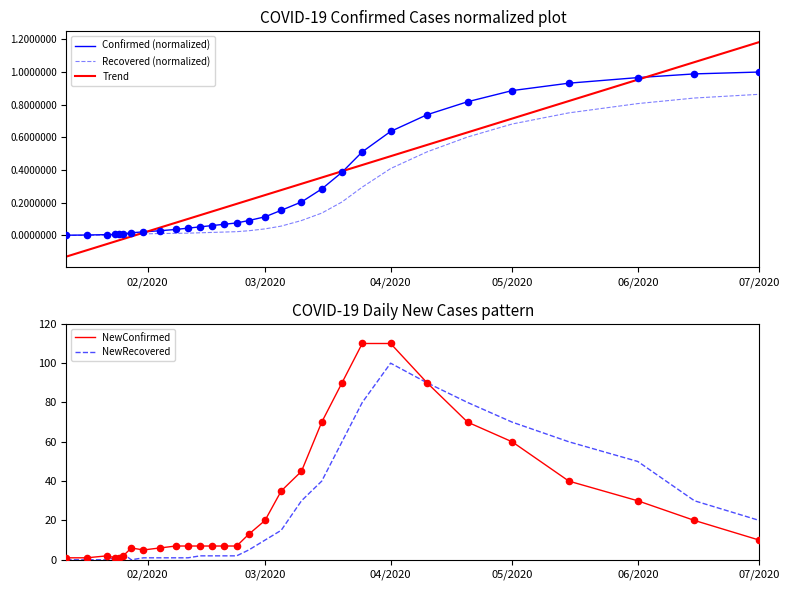

Which series has the largest total across all categories?

NewConfirmed